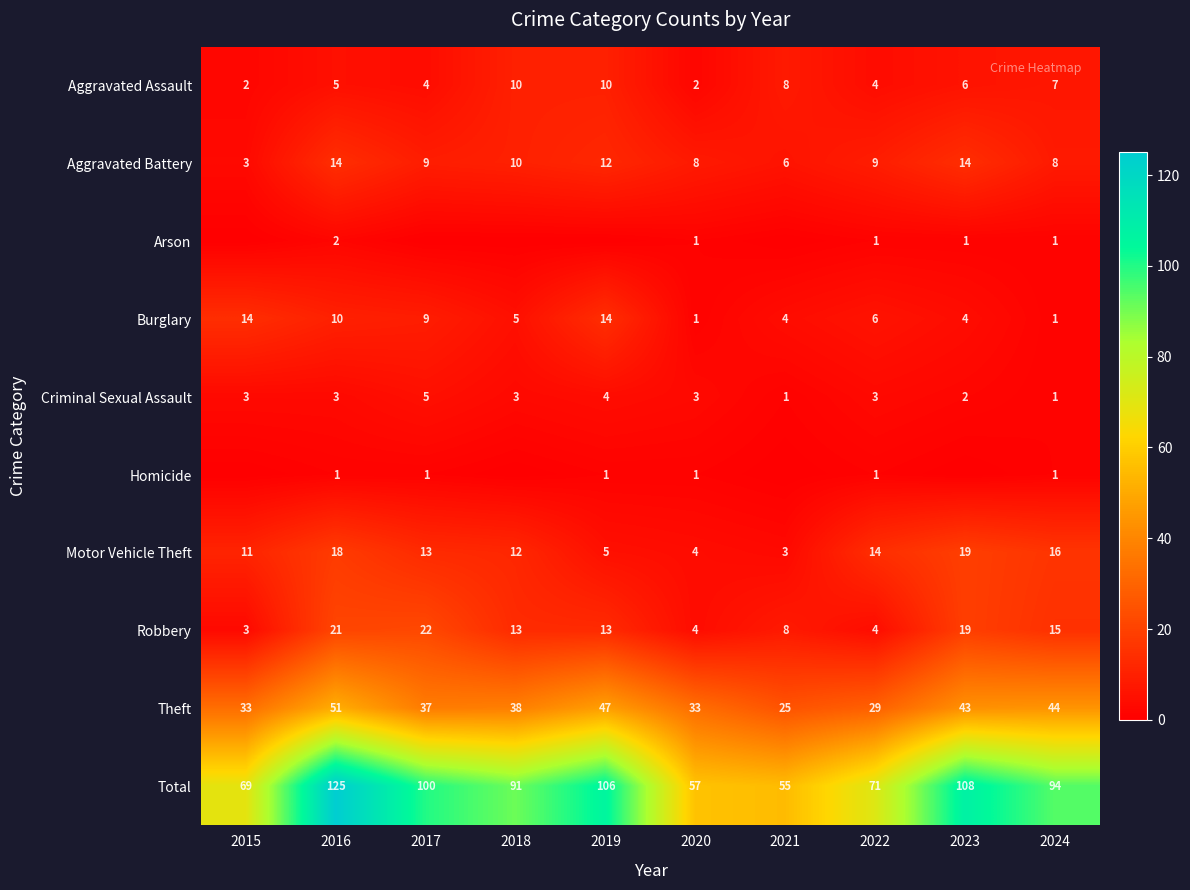

What is the greatest value displayed?

125